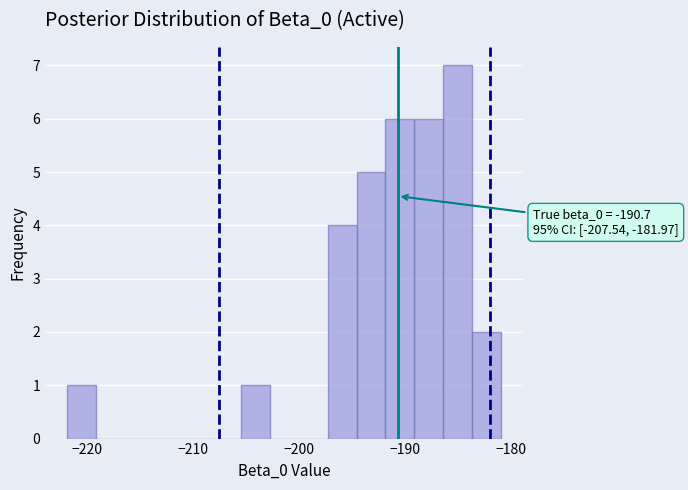

Read against the x-axis, roughly where is the centre of the tallest bar?

-185